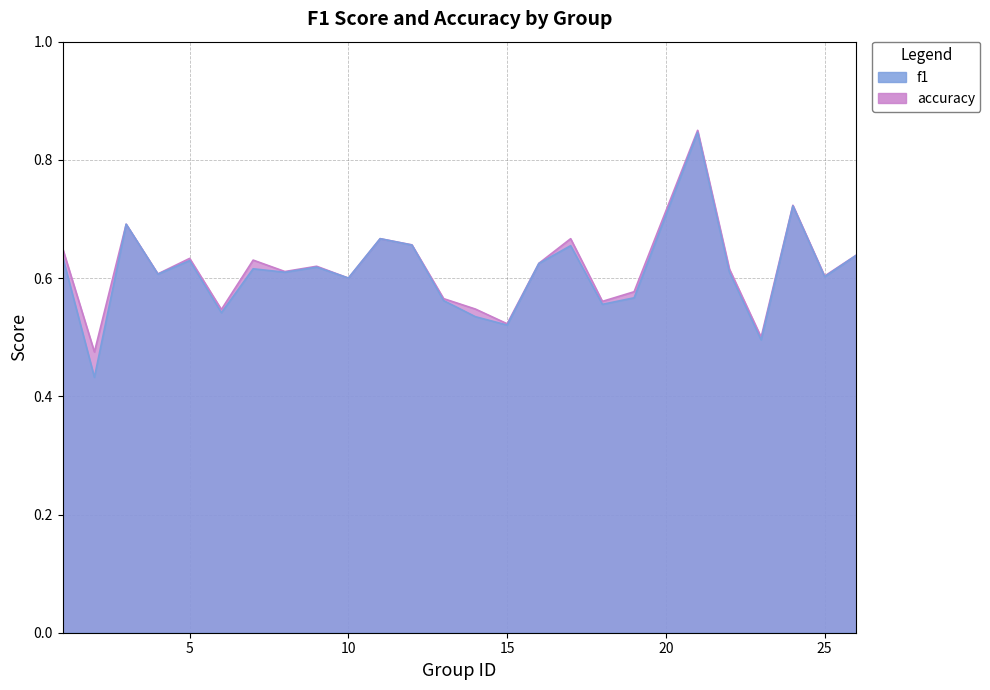

Reading left to right, extract all data points from this chart.

f1: 0.6	0.4	0.7	0.6	0.6	0.5	0.6	0.6	0.6	0.6	0.7	0.7	0.6	0.5	0.5	0.6	0.7	0.6	0.6	0.8	0.6	0.5	0.7	0.6	0.6
accuracy: 0.7	0.5	0.7	0.6	0.6	0.5	0.6	0.6	0.6	0.6	0.7	0.7	0.6	0.5	0.5	0.6	0.7	0.6	0.6	0.8	0.6	0.5	0.7	0.6	0.6